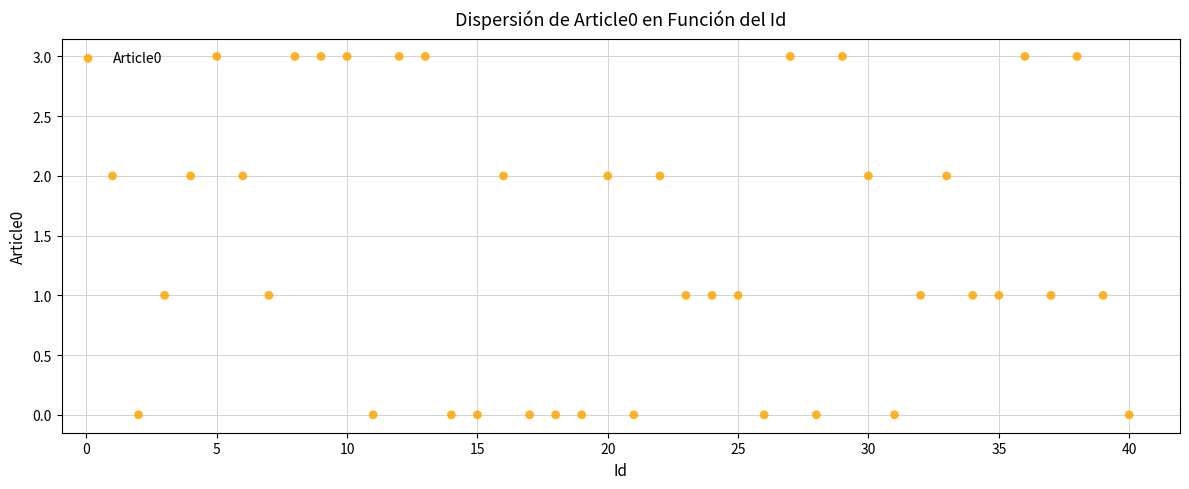

What is the range of Y values (max minus min)?

3